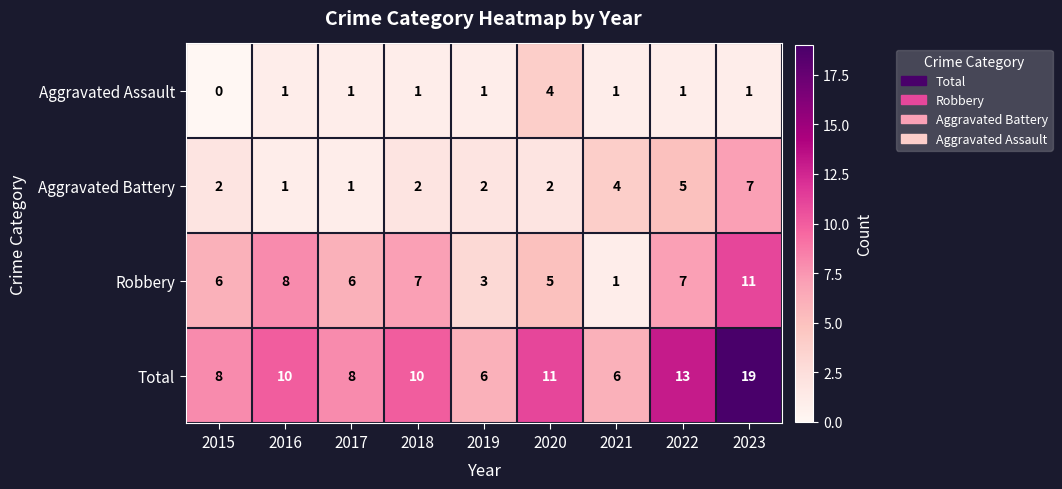

What is the difference between the highest and lowest values at 2020?

9